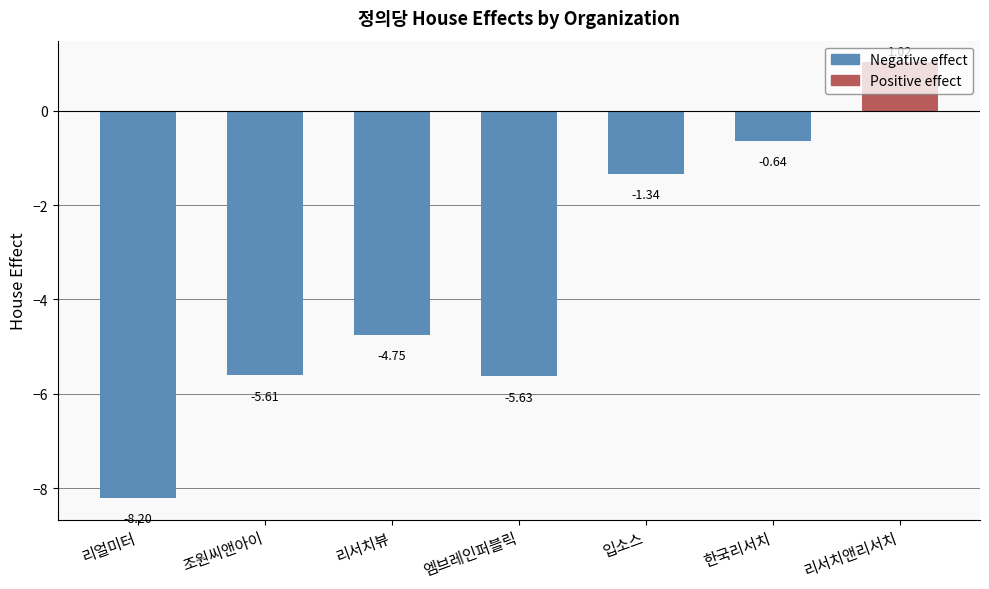

How many bars are there in total?

7